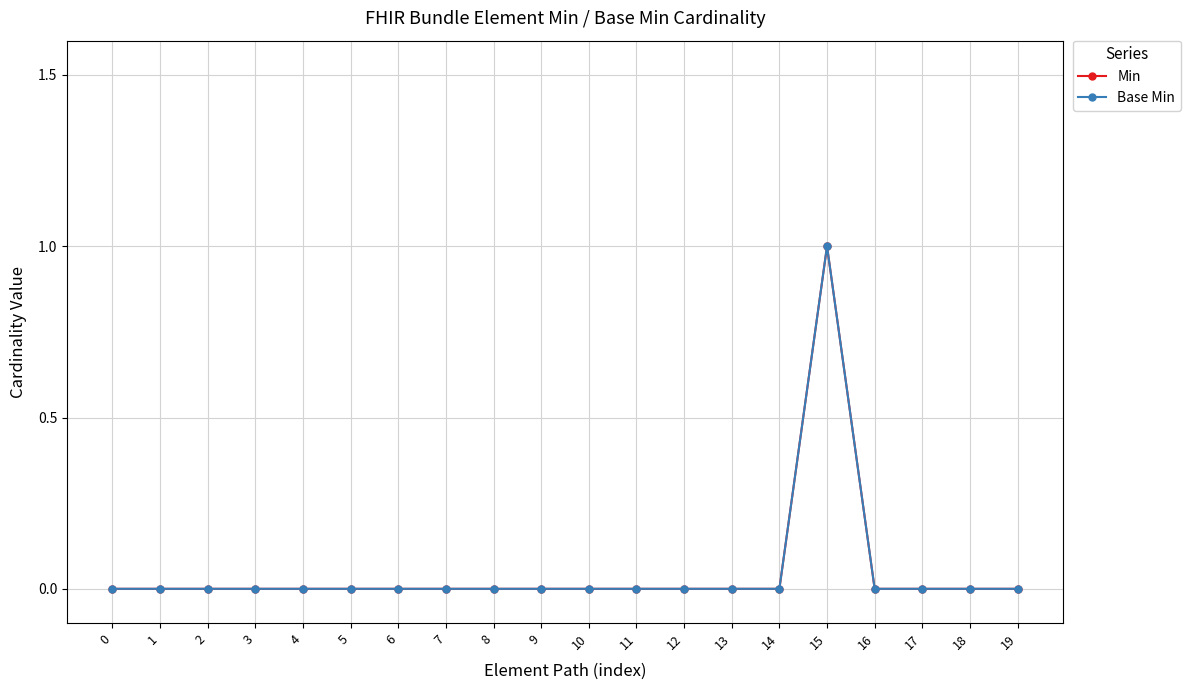

Does the chart have visible grid lines?

Yes